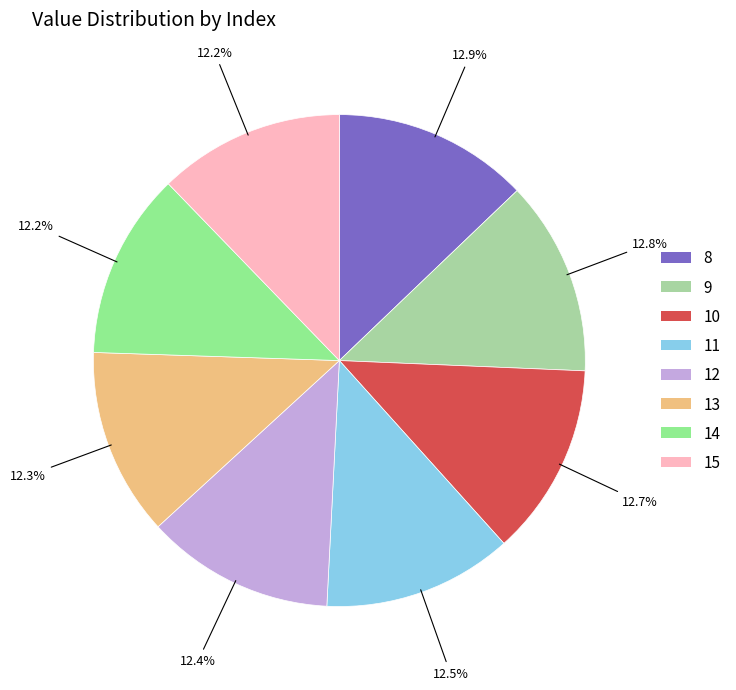

Does any single category account for the majority?

No